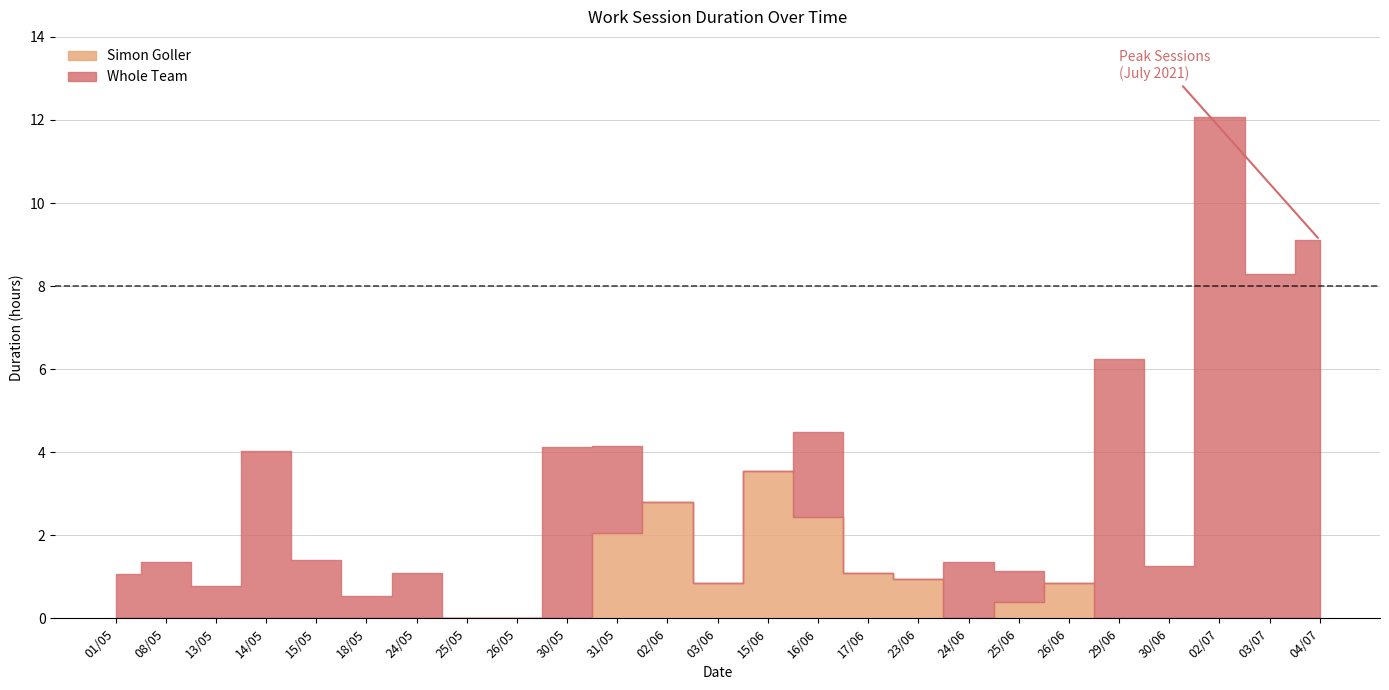

How many values in the Simon Goller series exceed 0?

9